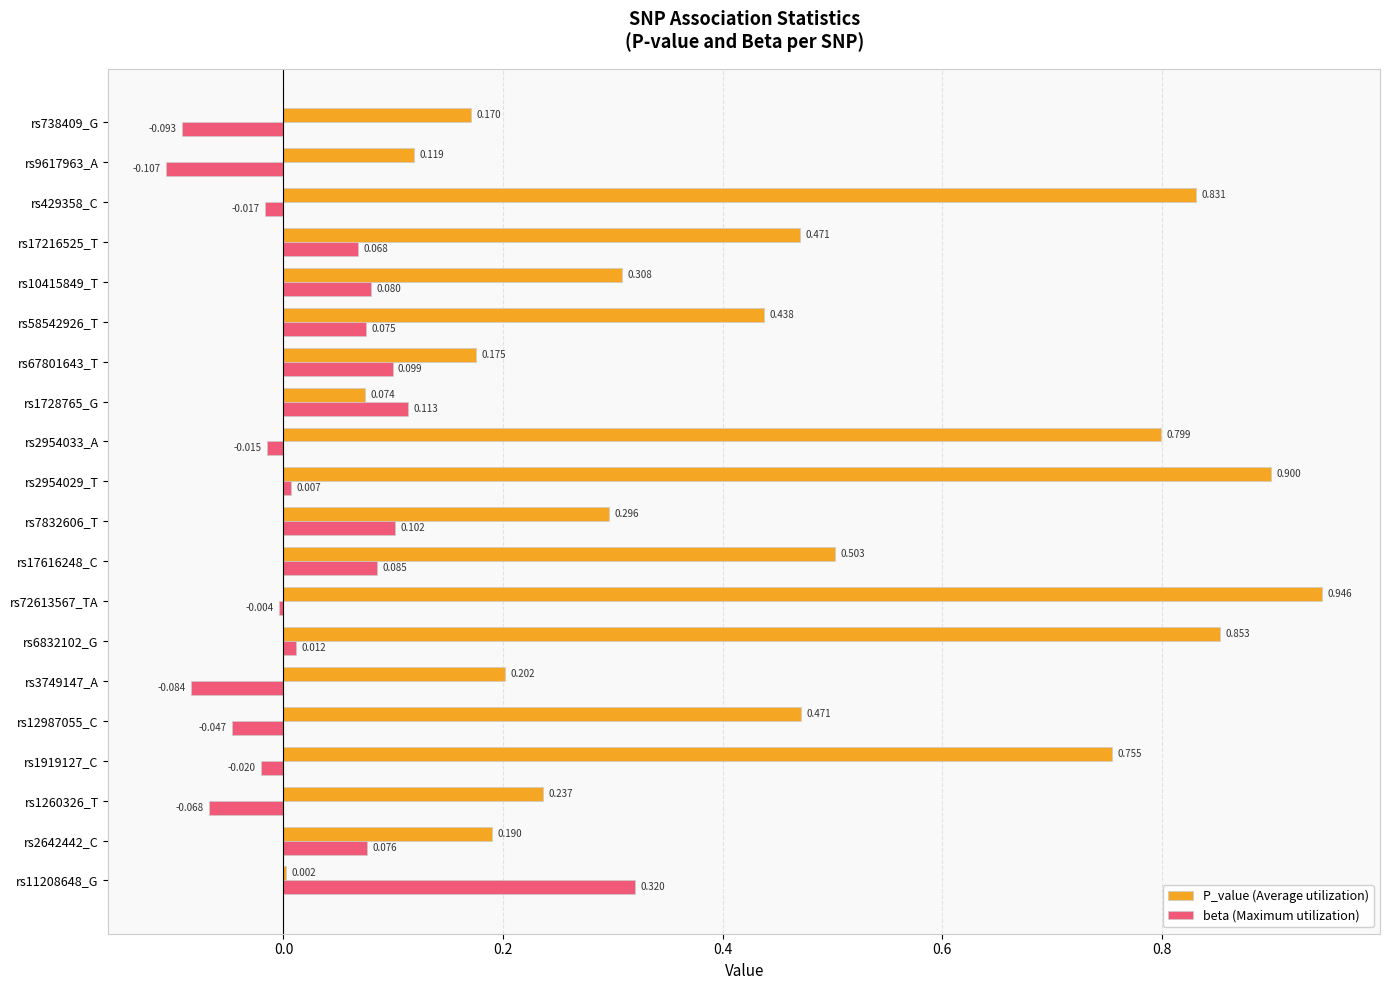

Which series changed the most between rs72613567_TA and rs67801643_T?

P_value (Average utilization)